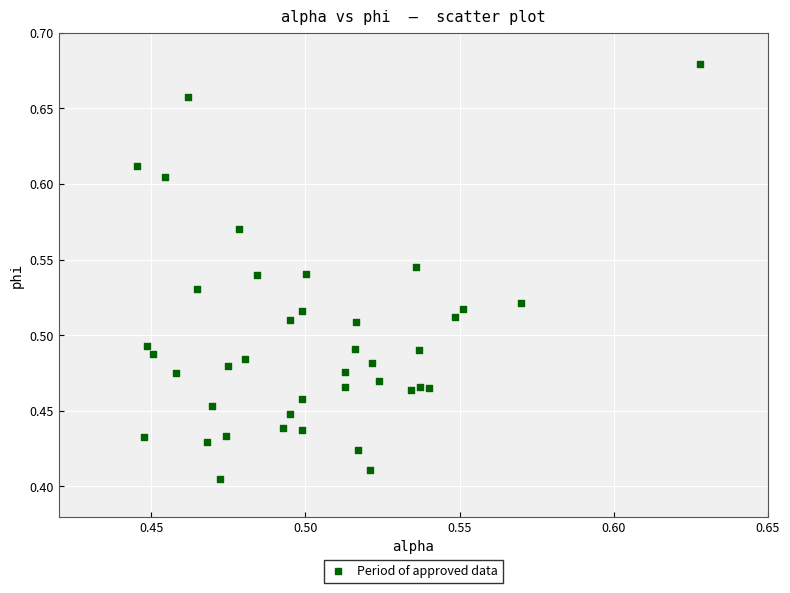

What is the range of Y values (max minus min)?

0.3